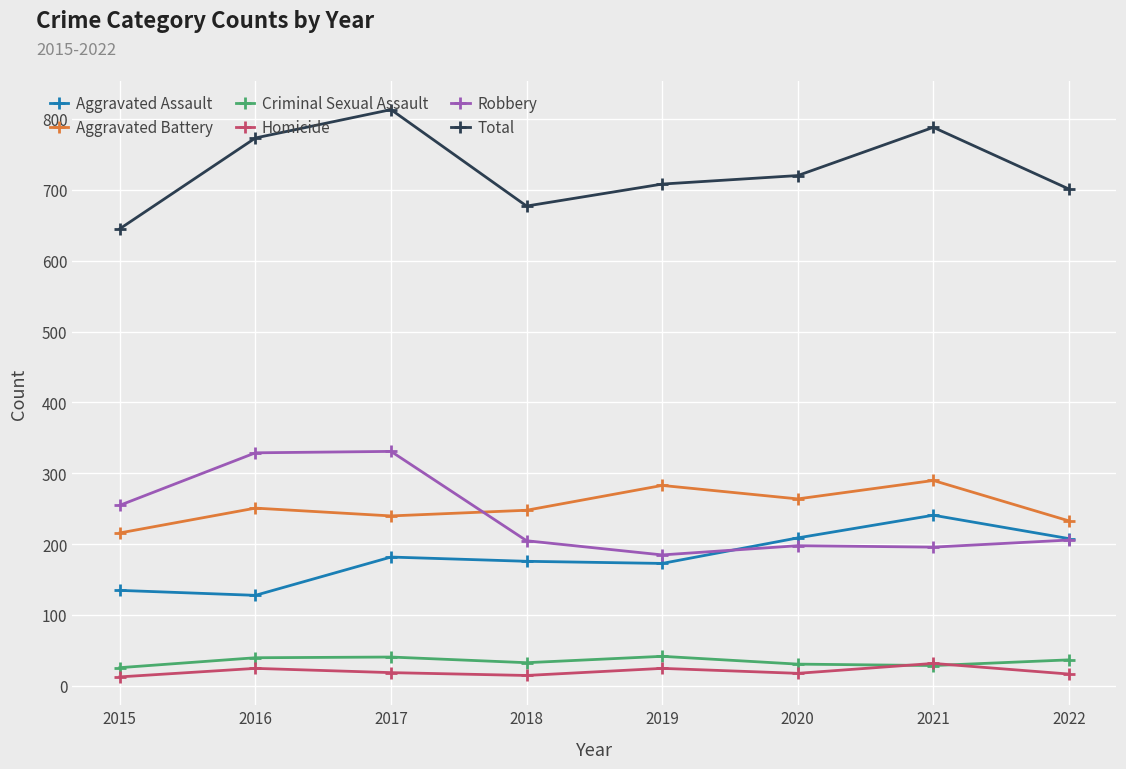

True or false: Total and Criminal Sexual Assault cross at least once.

False